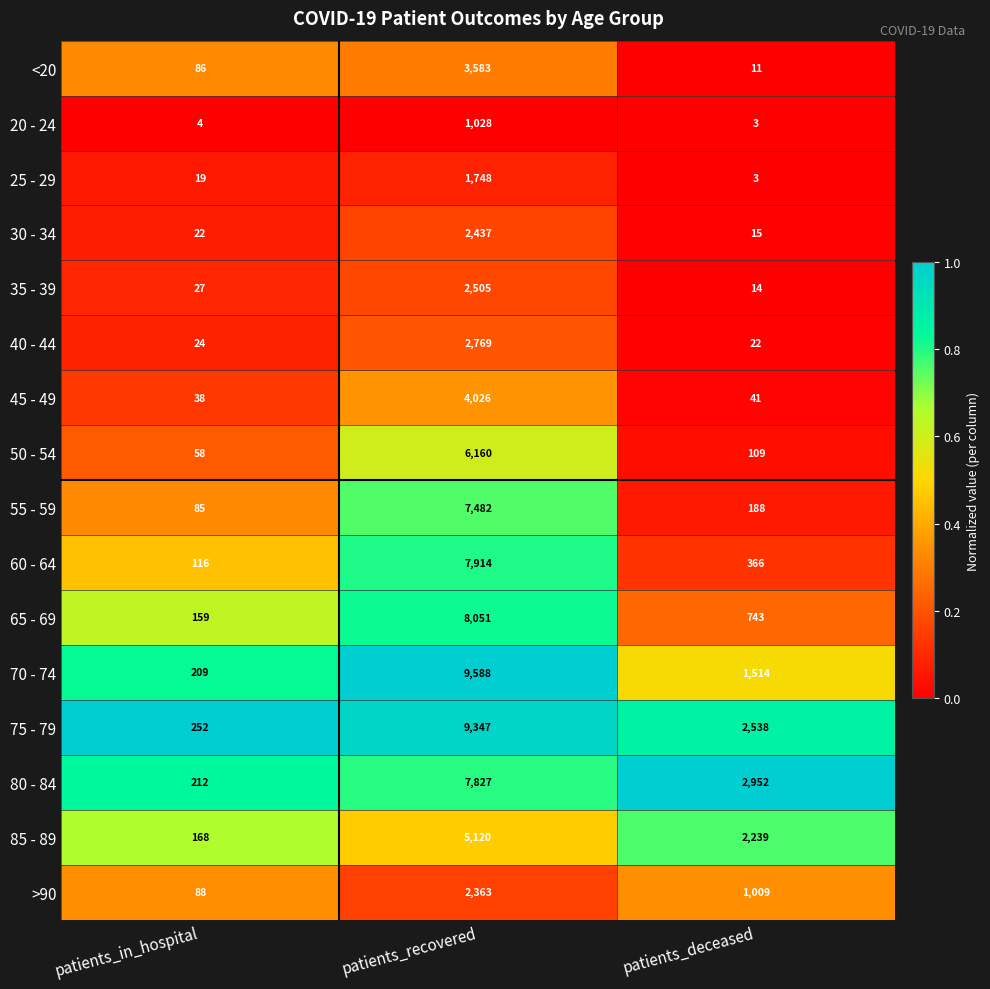

List the labels in order of >90 value, smallest first.

patients_in_hospital, patients_deceased, patients_recovered